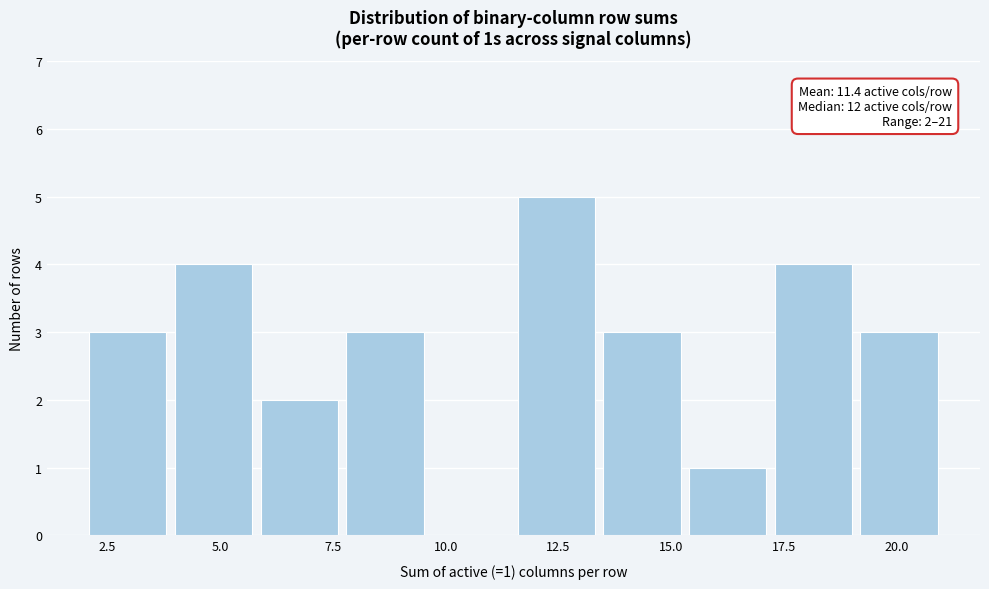

Read against the x-axis, roughly where is the centre of the tallest bar?

12.5